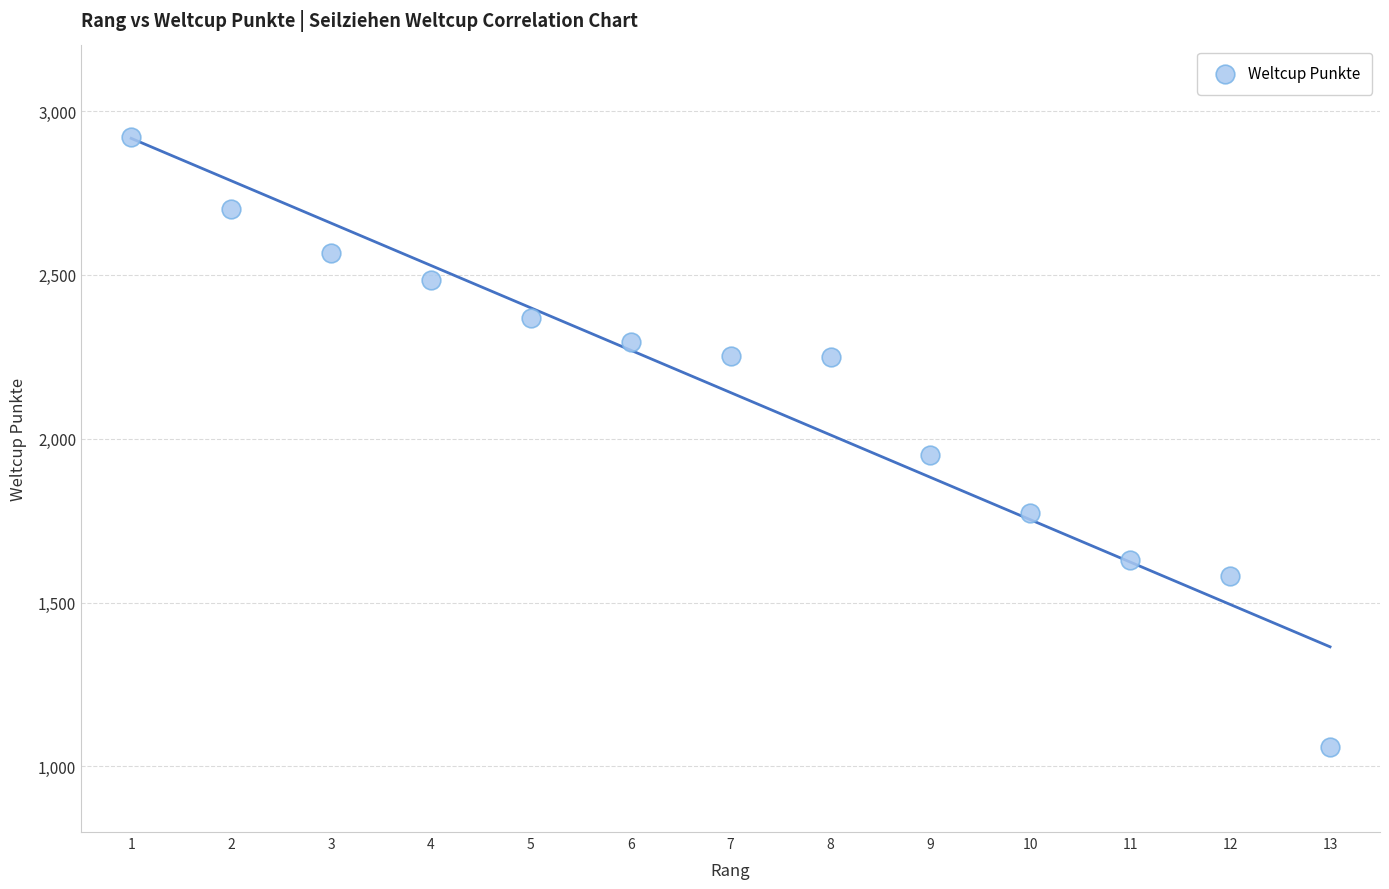

What is the range of Y values (max minus min)?

1862